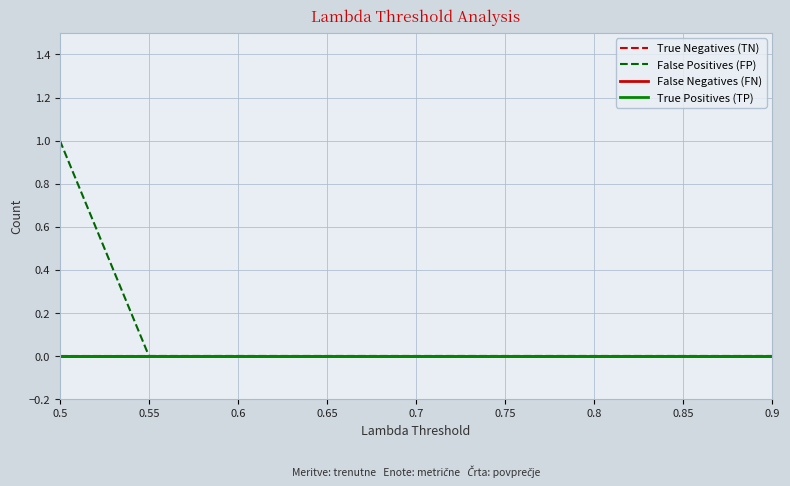

Is this an area chart (filled region under the line)?

No